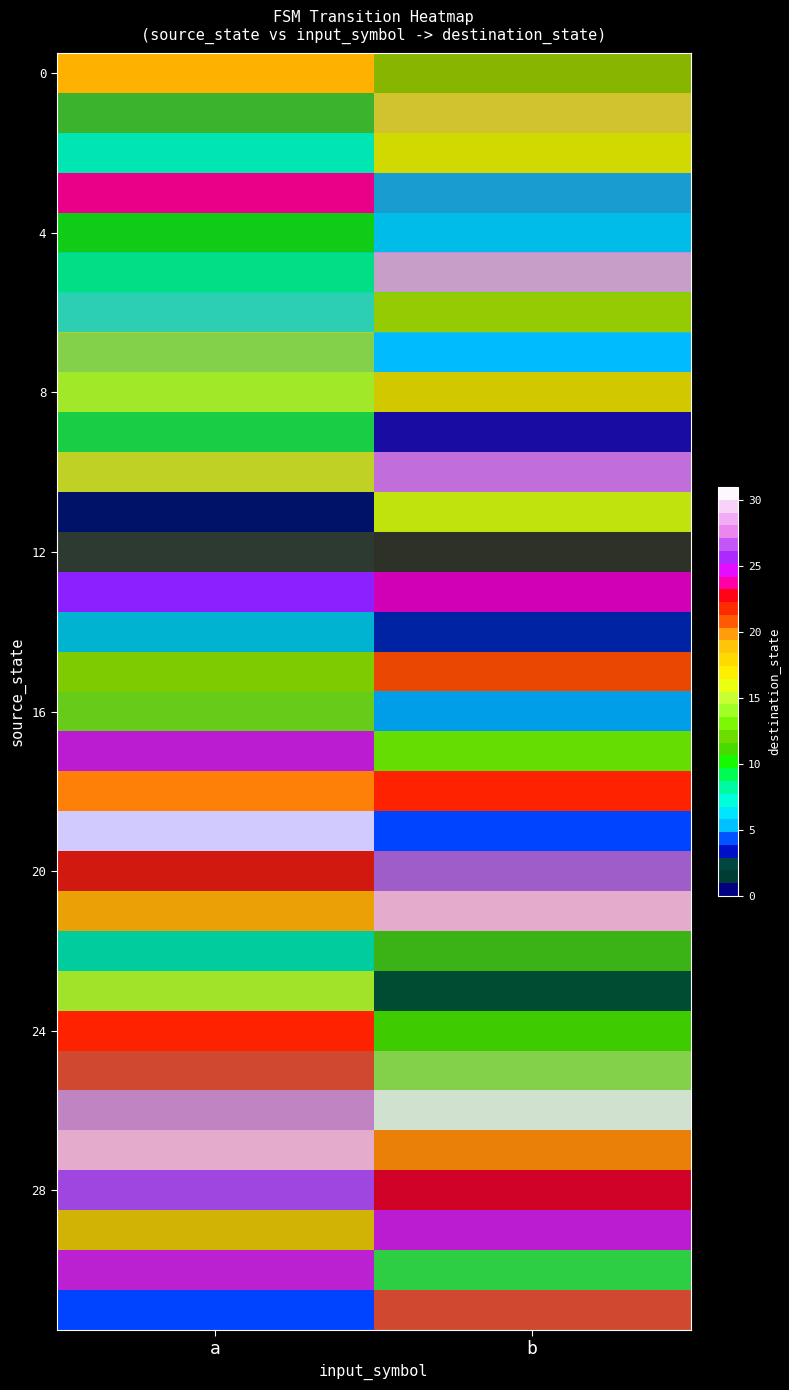

At how many categories does at least one series exceed 22?

2